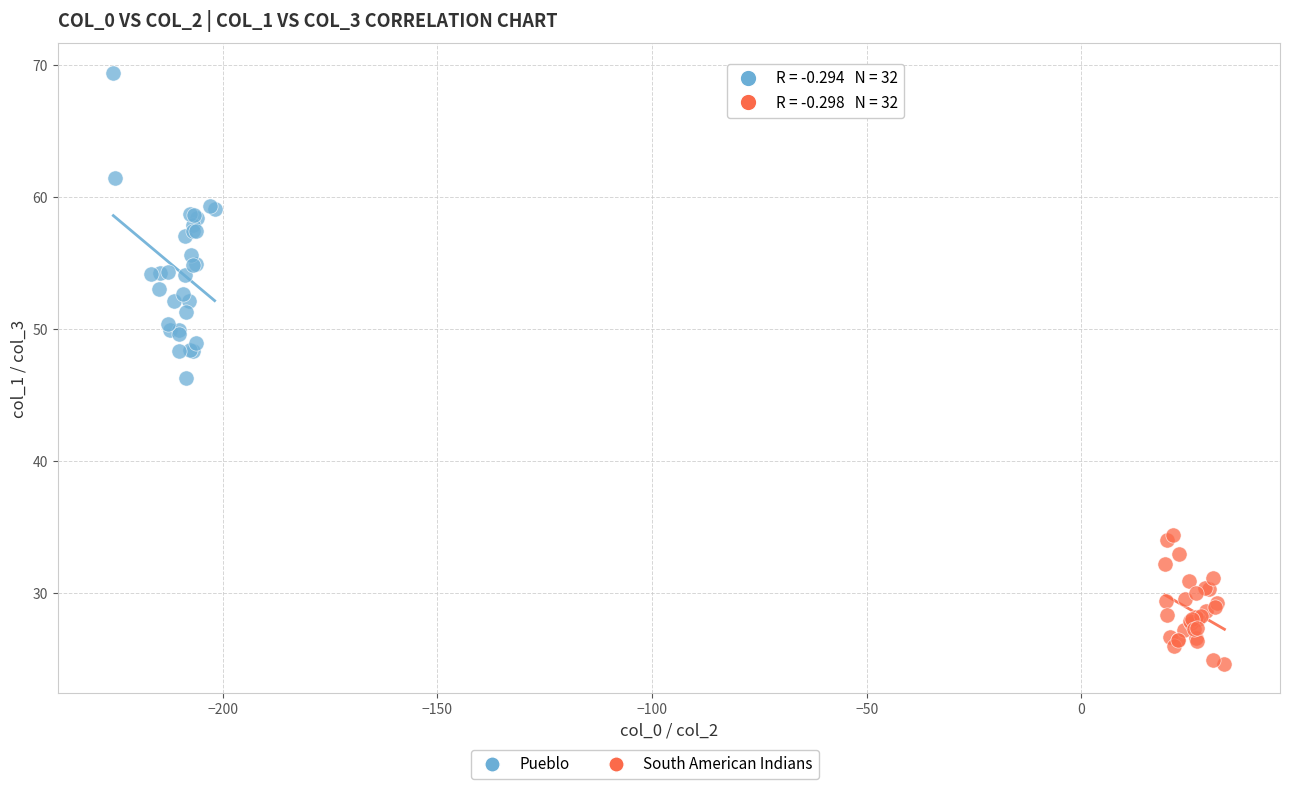

Which series contains the lowest Y value?

South American Indians